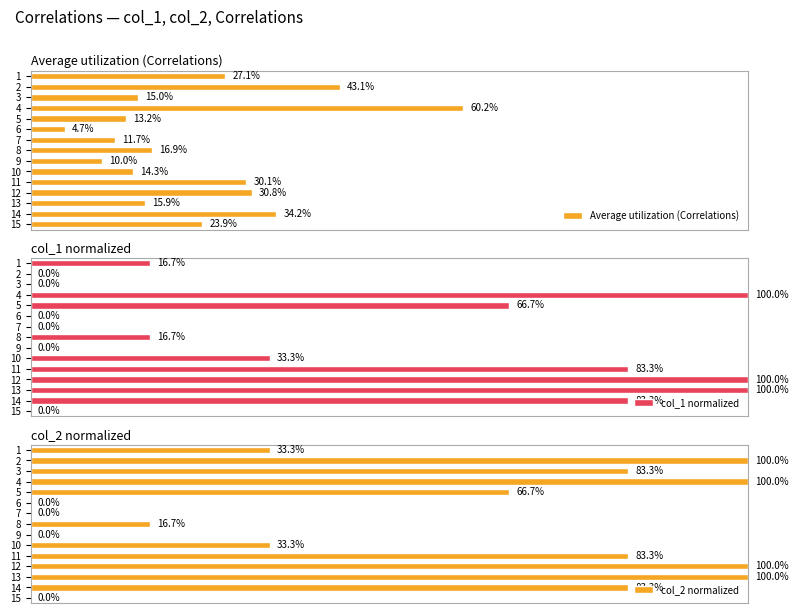

At 11, list the series in order from smallest to largest.

Average utilization (Correlations), col_1 normalized, col_2 normalized